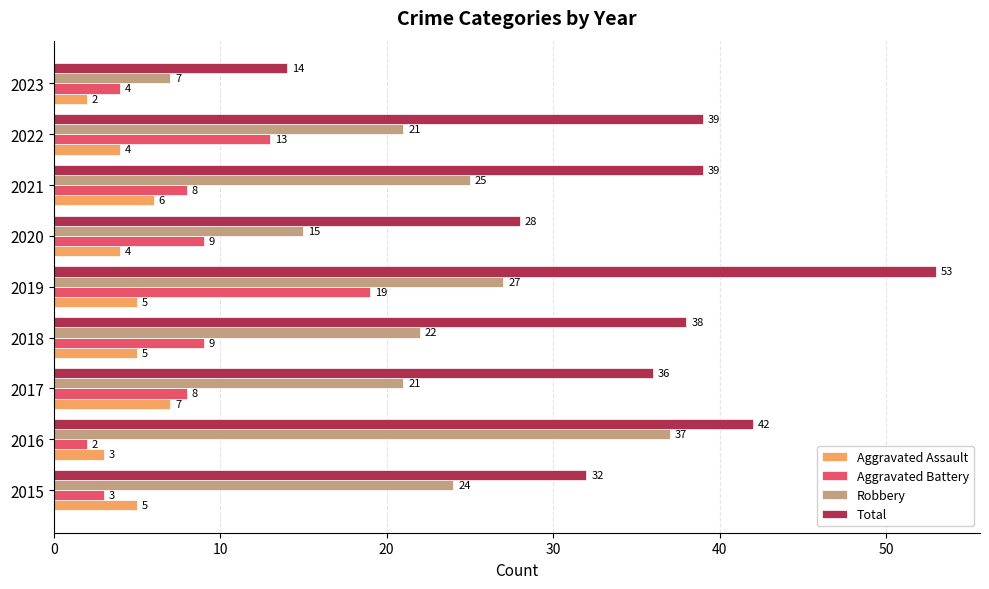

What are all the series names shown in the legend?

Aggravated Assault, Aggravated Battery, Robbery, Total